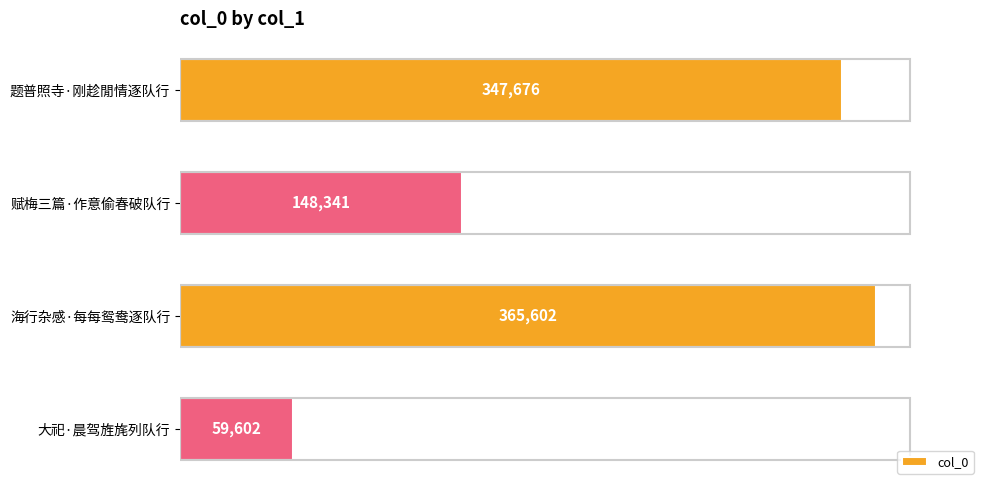

List the labels in order of value, smallest first.

大祀·晨驾旌旄列队行, 赋梅三篇·作意偷春破队行, 题普照寺·刚趁閒情逐队行, 海行杂感·每每鸳鸯逐队行